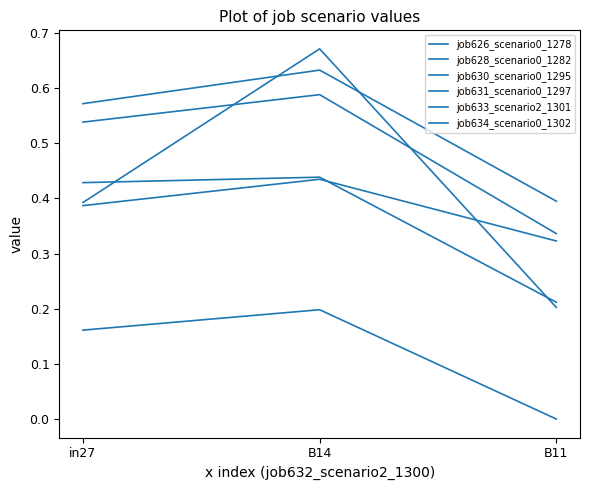

How many lines are shown in the chart?

6